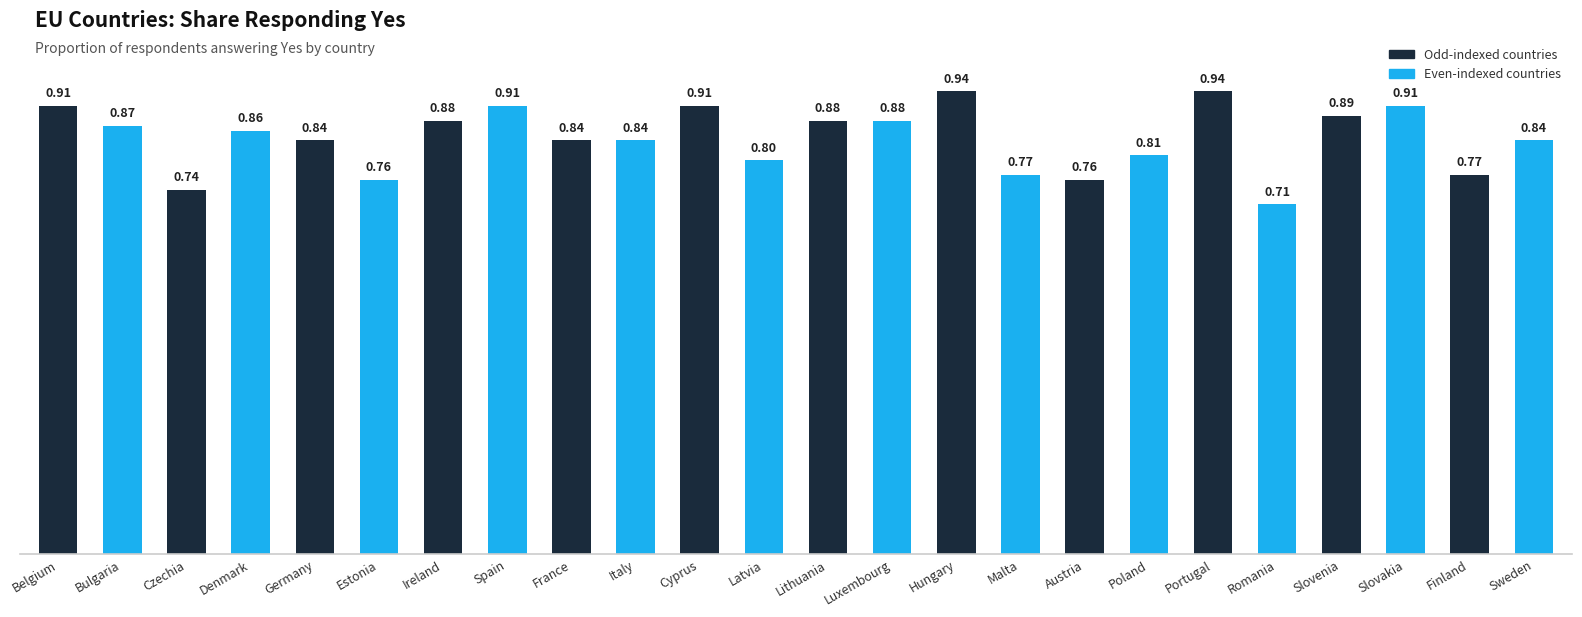

What is the average value?

0.8